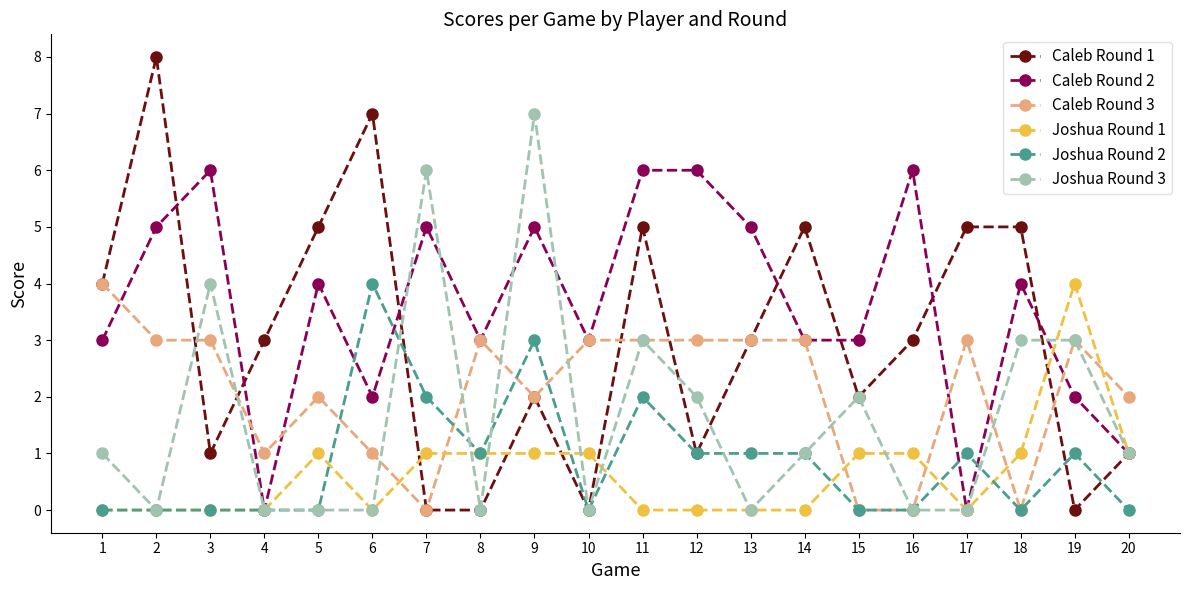

What is the sum of the Caleb Round 2 values at 3 and 7?

11